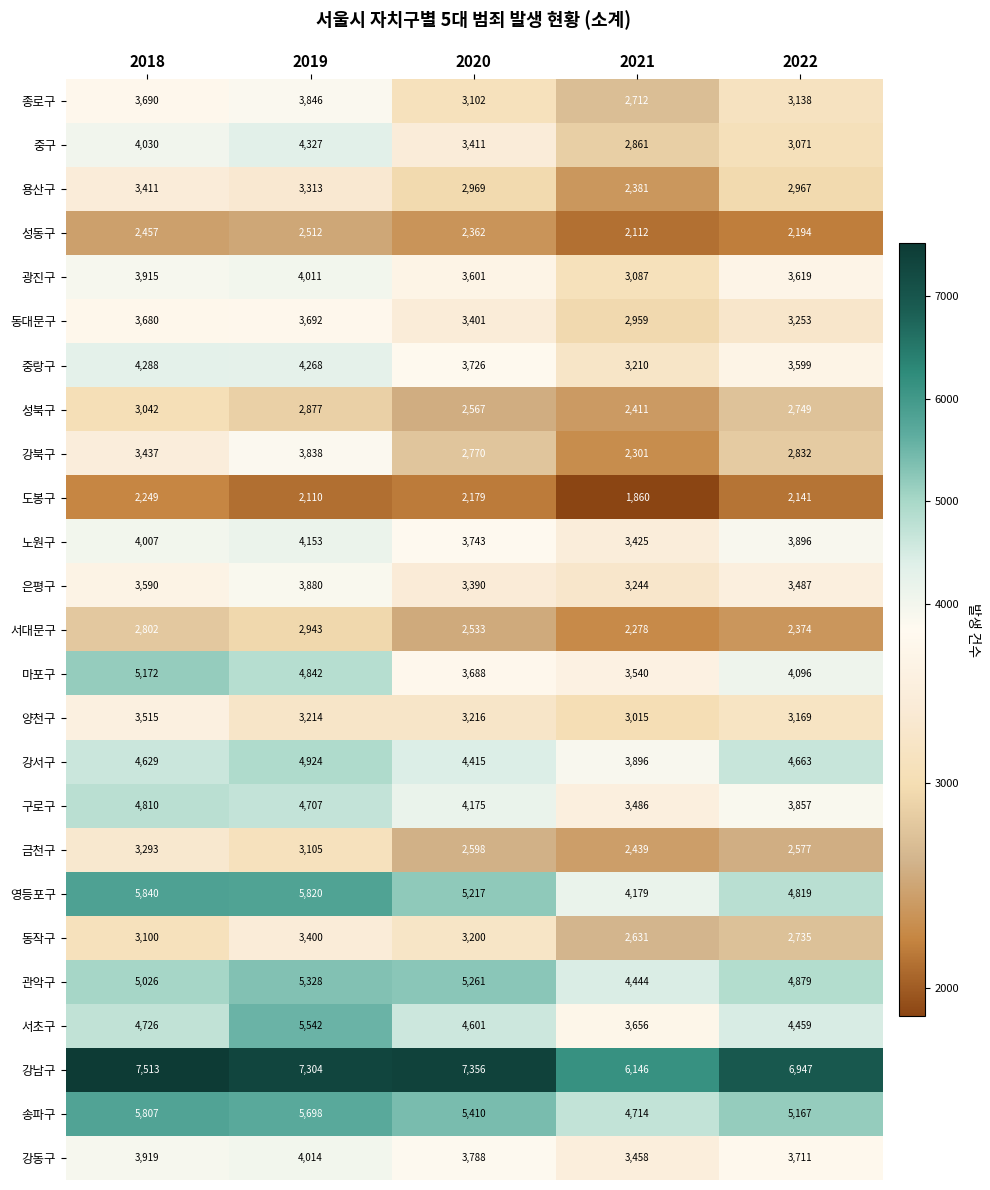

What is the difference between the highest and lowest values at 2018?

5264